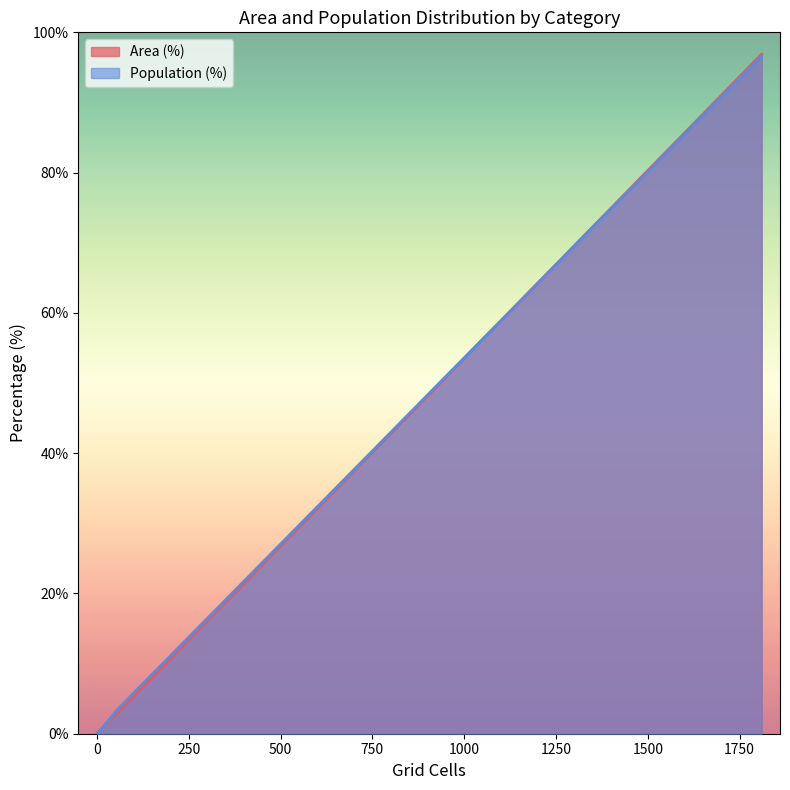

What are all the series names shown in the legend?

Area (%), Population (%)